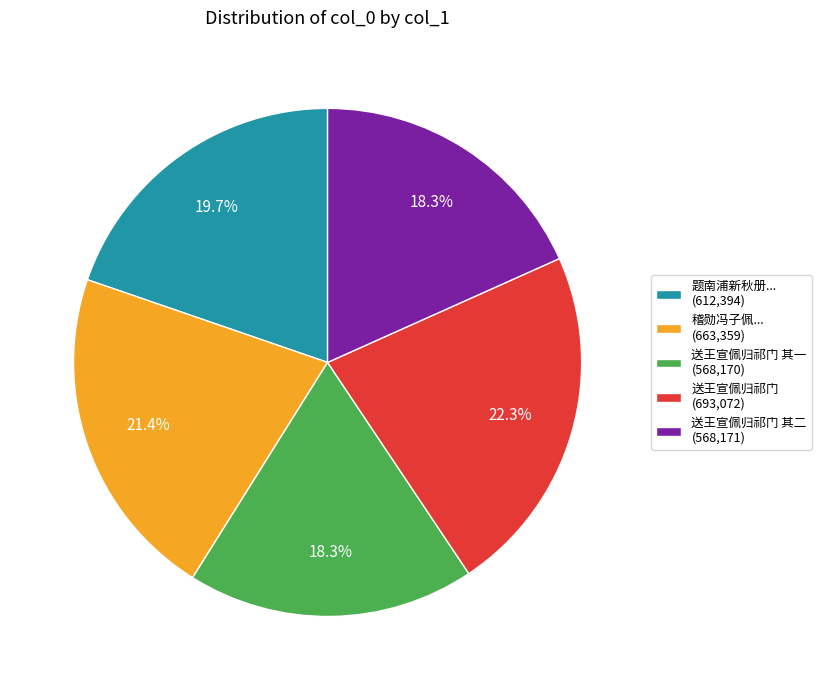

What is the total percentage of 送王宣佩归祁门 其二 (568,171) and 送王宣佩归祁门 (693,072)?

40.6%